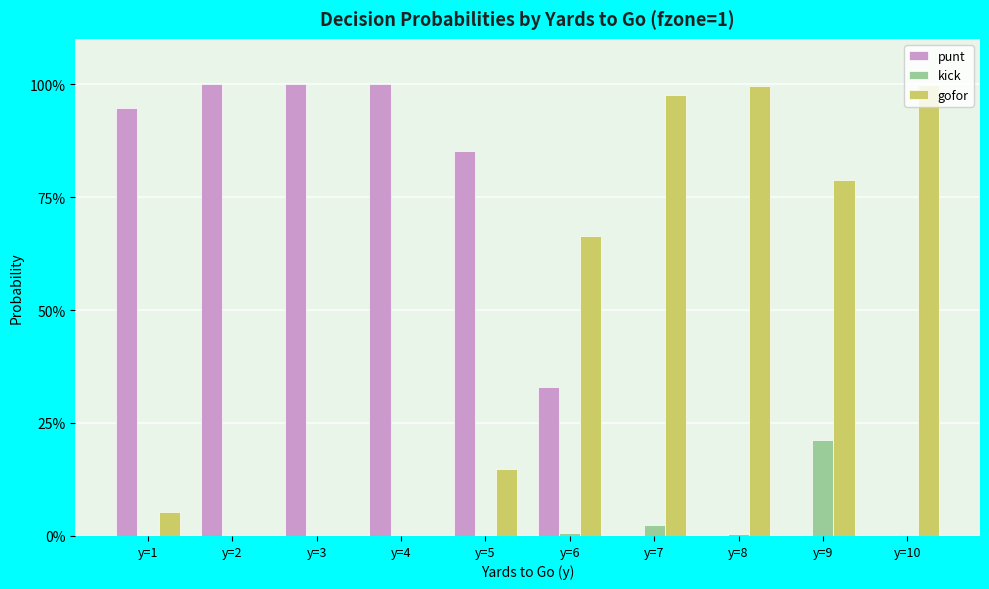

What are all the series names shown in the legend?

punt, kick, gofor